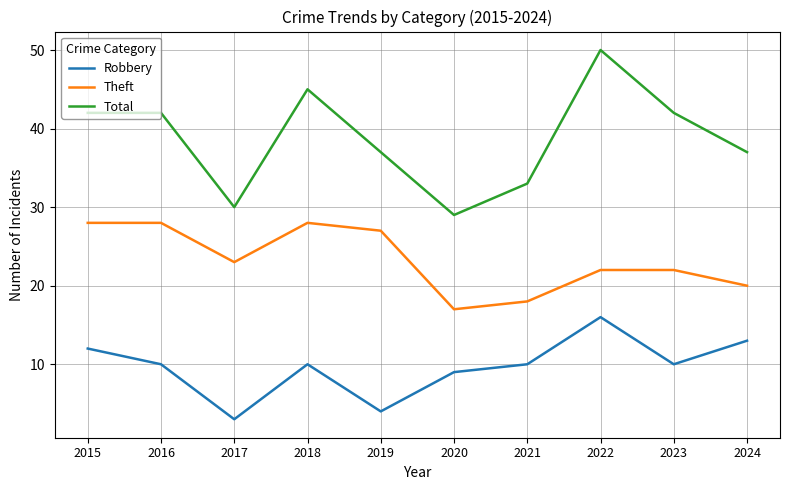

What is the difference between the highest and lowest values at 2017?

27